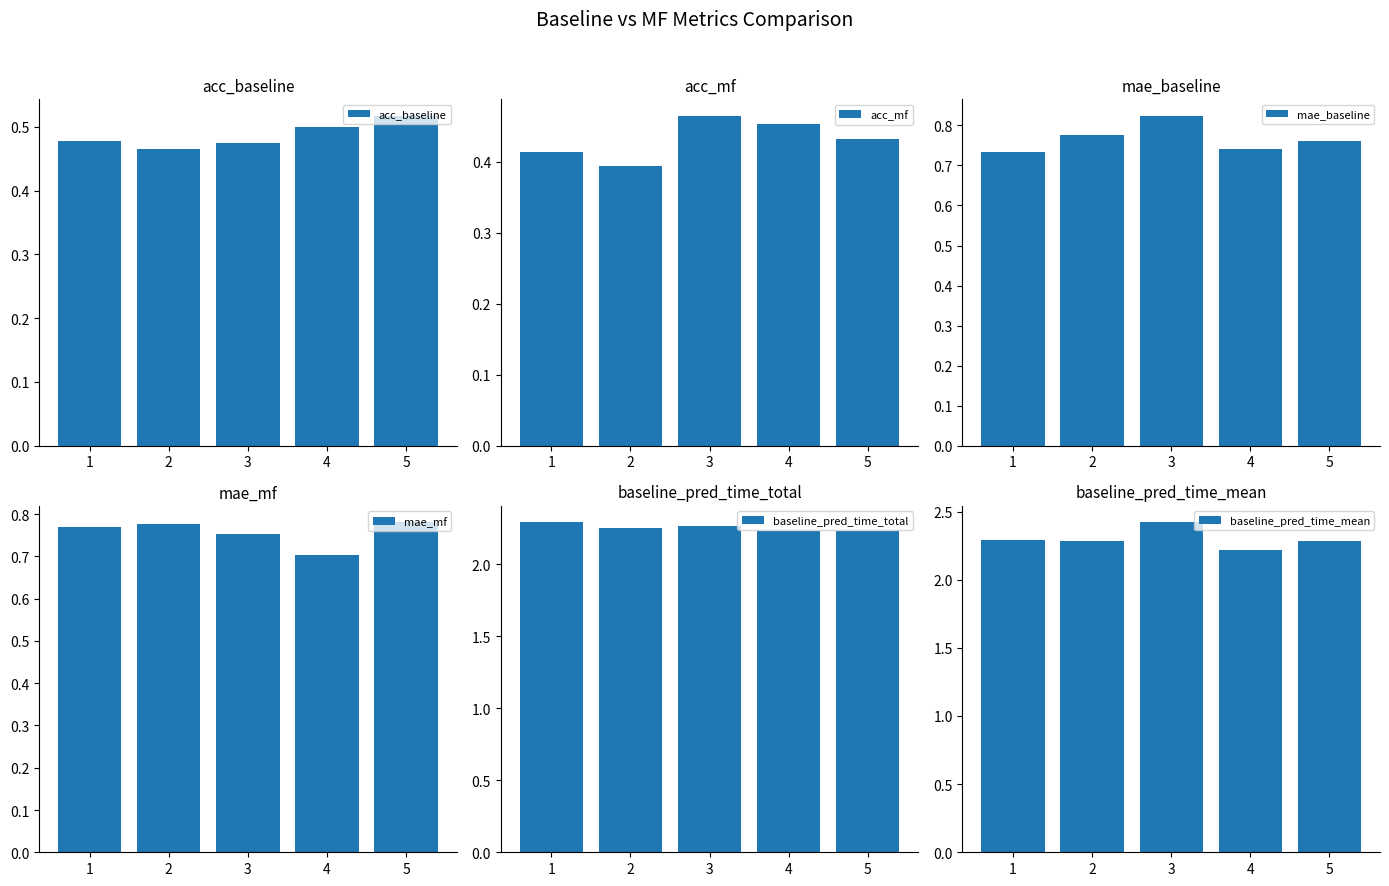

At which label does baseline_pred_time_total reach its minimum?

5